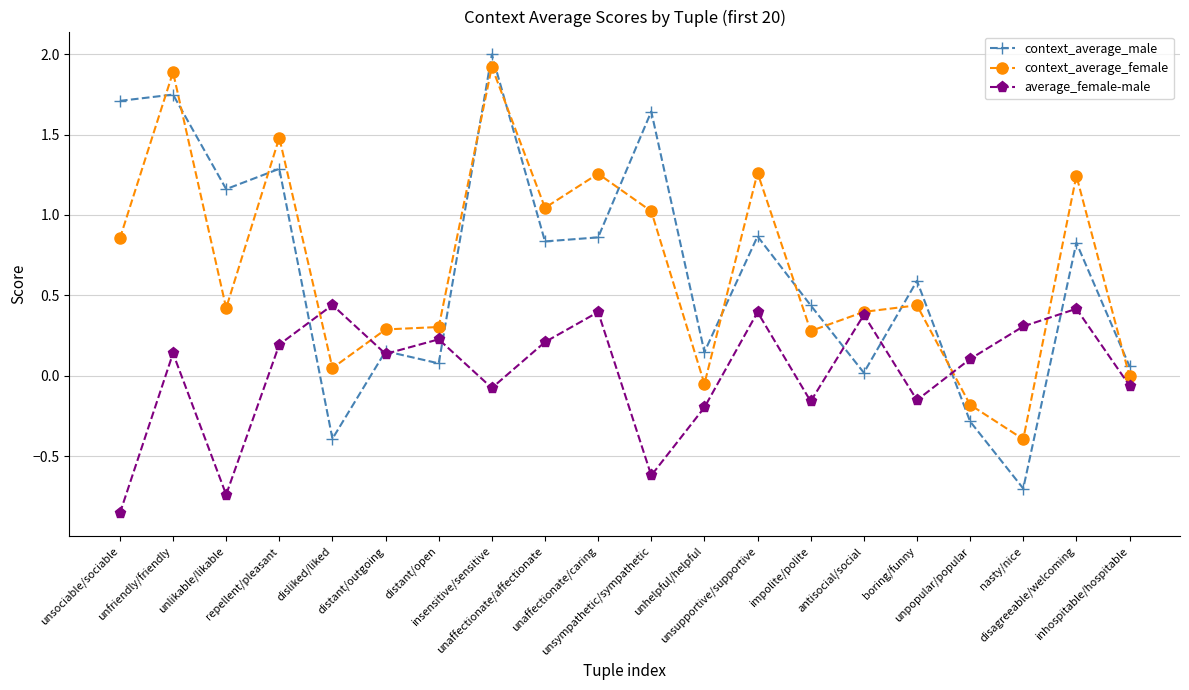

What is the lowest value of the context_average_female series?

-0.4